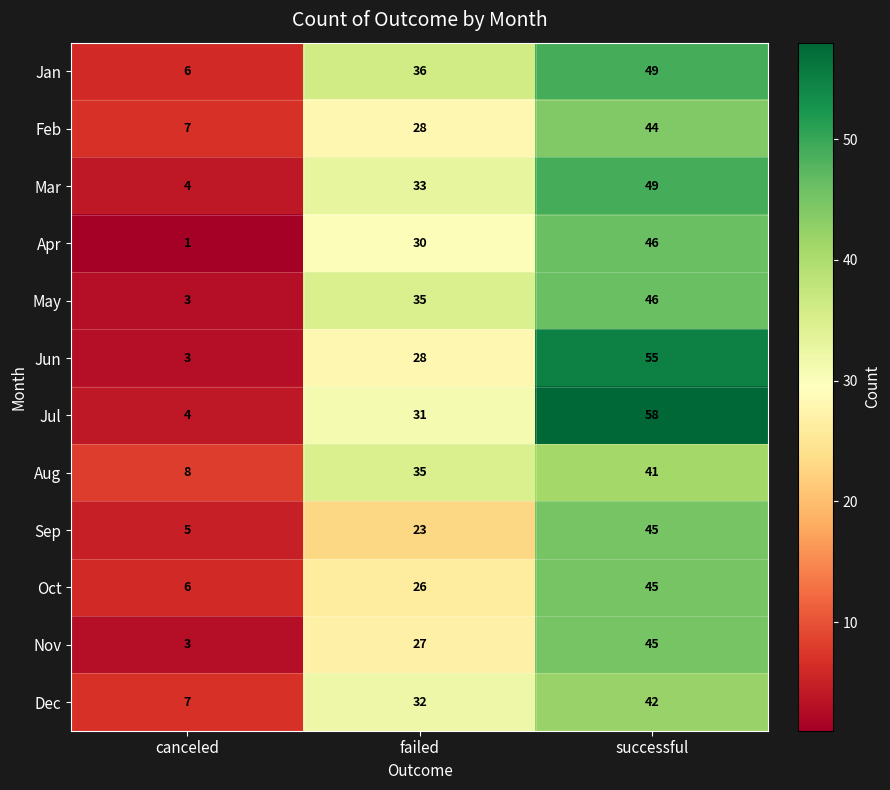

What is the greatest value displayed?

58